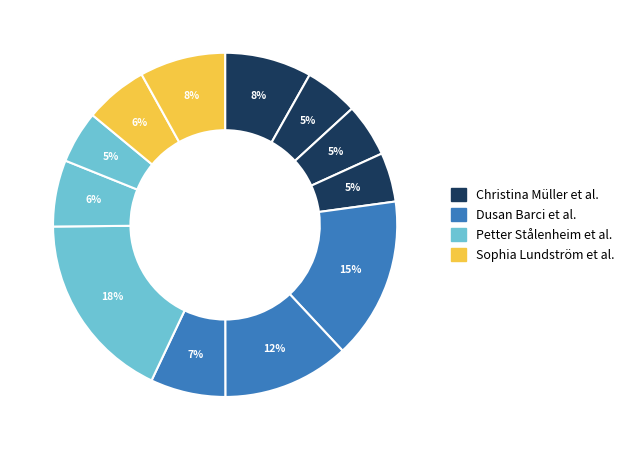

How many segments does this pie chart have?

12